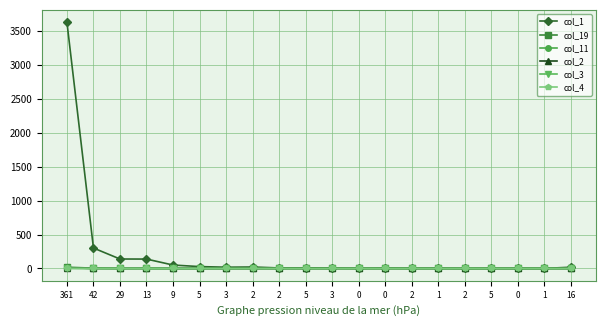

The value of col_2 at 2 is 0. True or false?

True